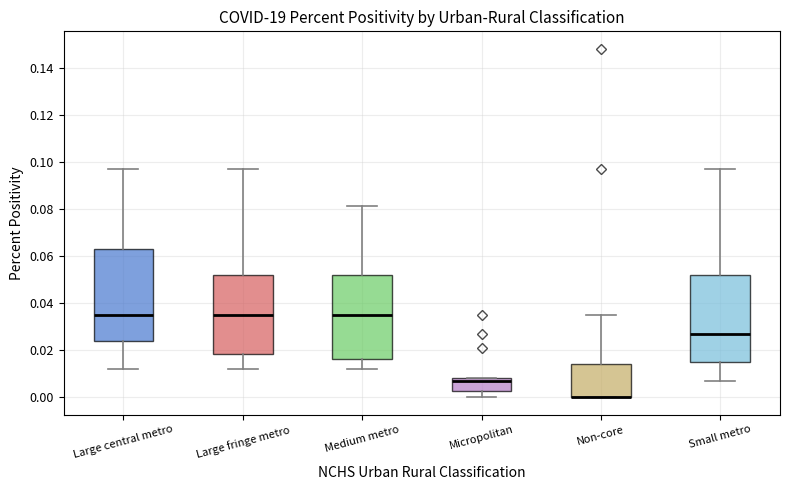

Where is the lower edge of the box for Small metro on the y-axis? The values are not printed on the chart, so give them approximately, as read against the axis.

0.016